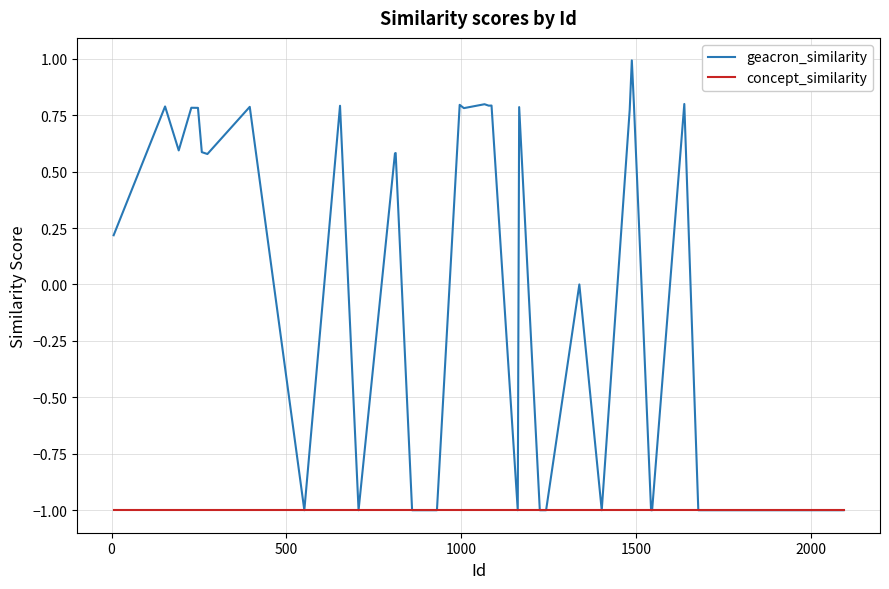

List the series in order of their overall mean, lowest first.

concept_similarity, geacron_similarity